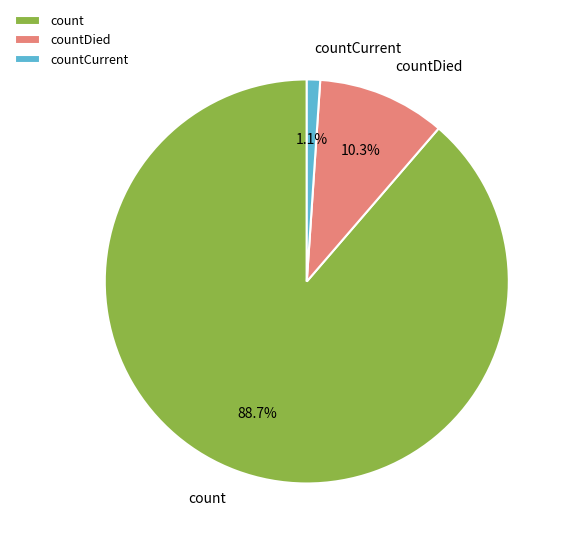

Is it true that countCurrent is 11% of the pie?

False